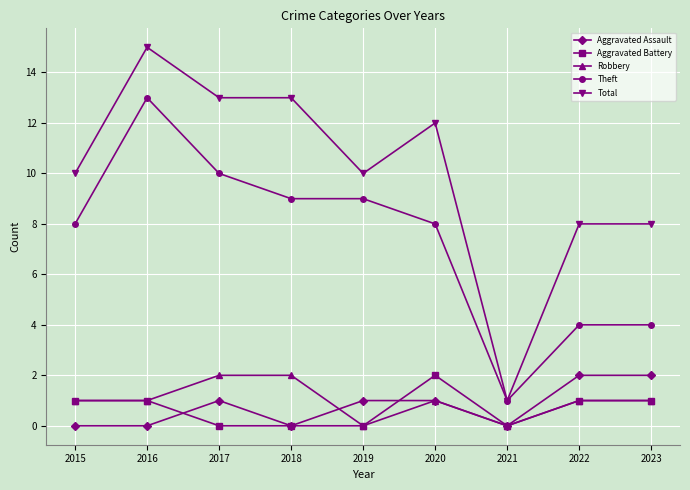

Which series has the largest range (max minus min)?

Total